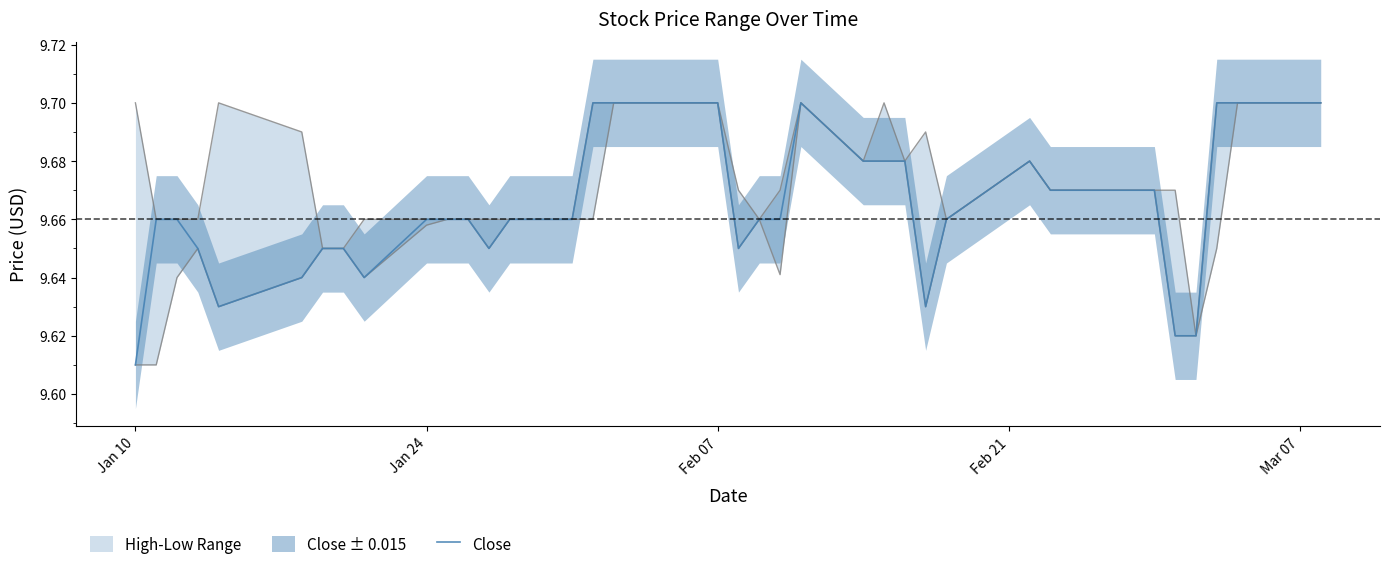

Reading left to right, extract all data points from this chart.

9.6	9.7	9.7	9.6	9.6	9.6	9.6	9.6	9.6	9.7	9.7	9.7	9.6	9.7	9.7	9.7	9.7	9.7	9.7	9.7	9.6	9.7	9.7	9.7	9.7	9.7	9.7	9.6	9.7	9.7	9.7	9.7	9.7	9.7	9.6	9.6	9.7	9.7	9.7	9.7